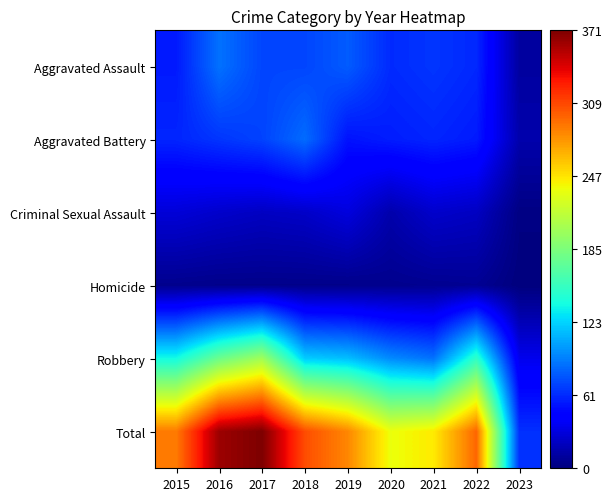

How many categories are shown in the chart?

9